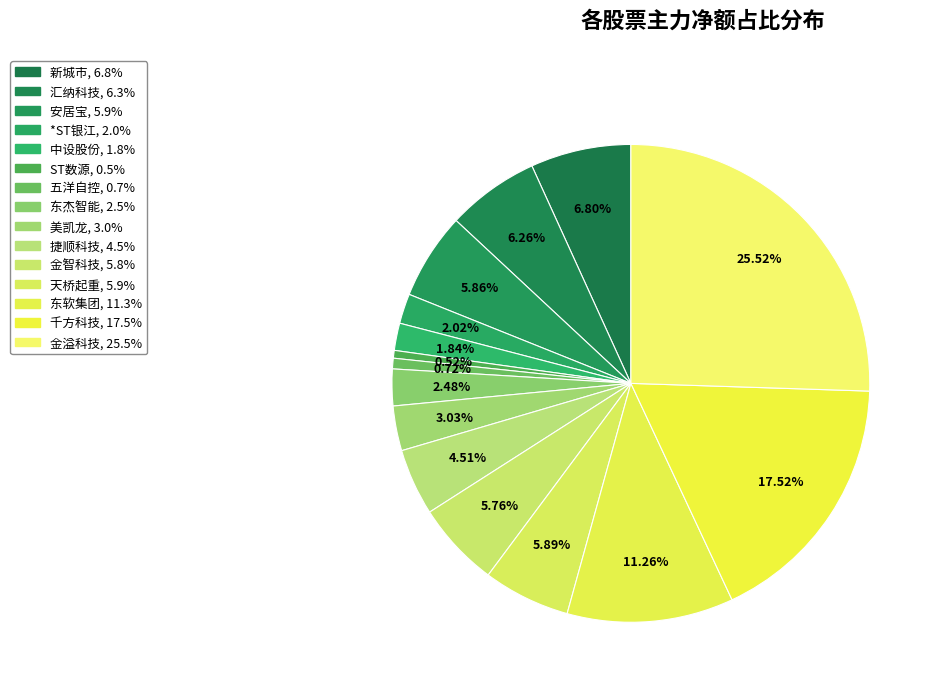

Combined, what portion of the pie is 五洋自控 and 捷顺科技?

5.2%